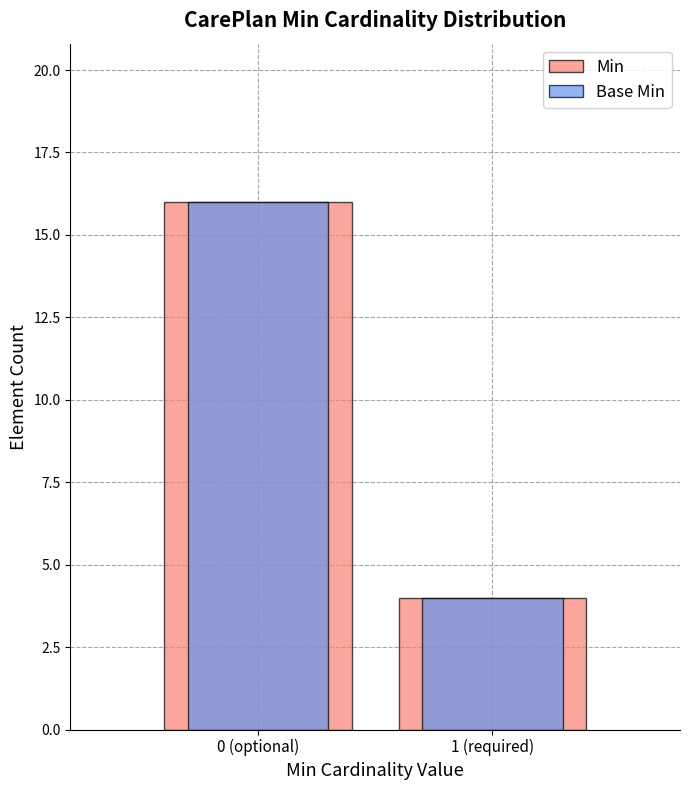

Reading right to left, extract all data points from this chart.

Min: 4	16
Base Min: 4	16